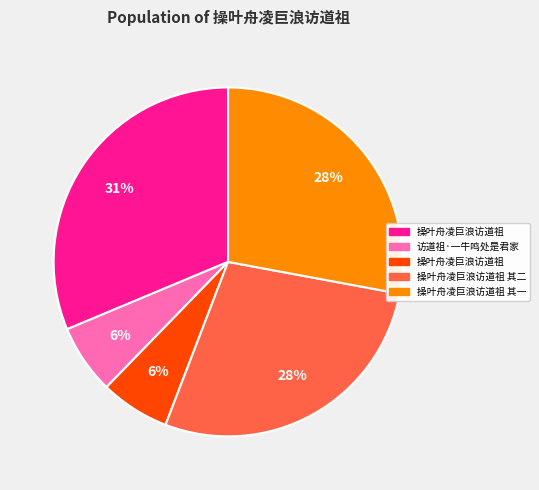

Is there a majority slice in this chart?

No